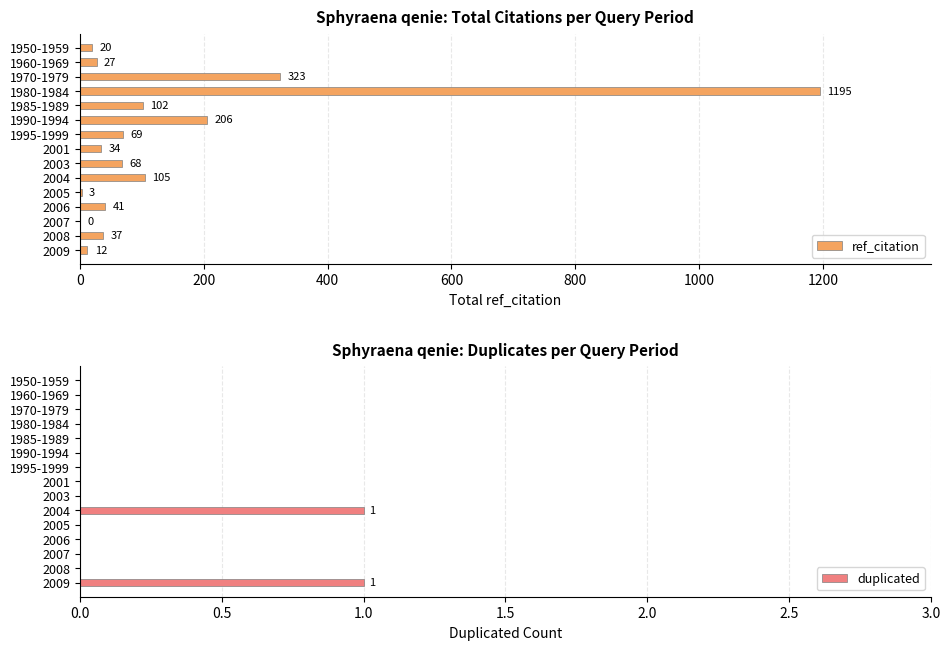

Count the number of categories in the chart.

15